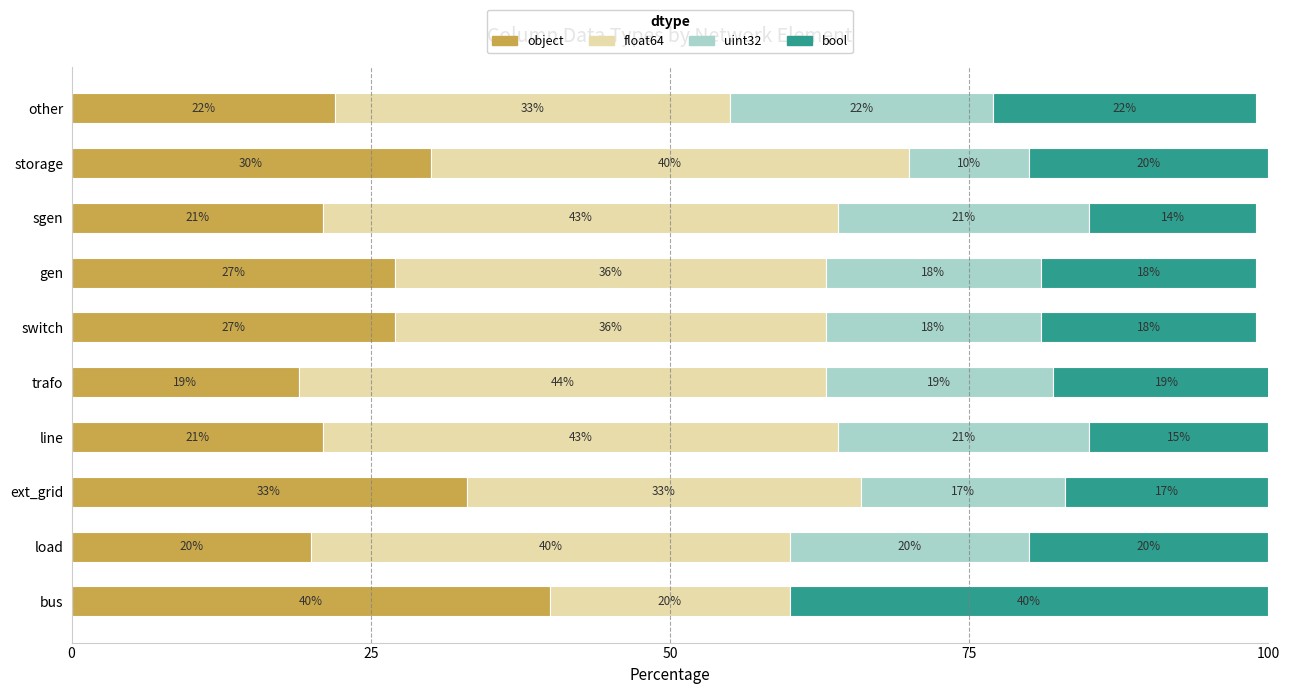

The object series shows 32 at trafo. True or false?

False